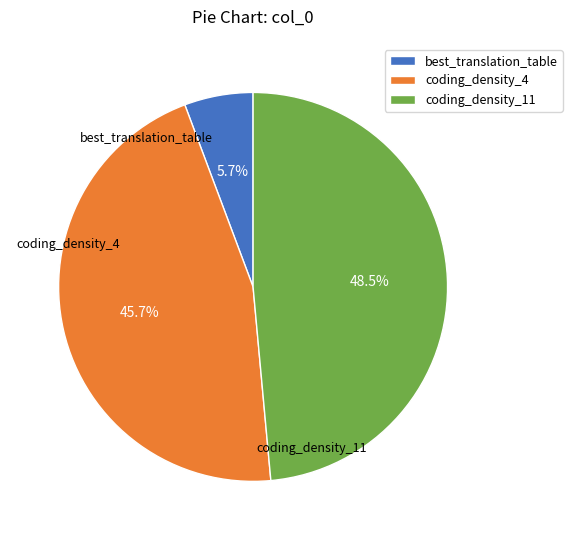

What is the ratio of the value at coding_density_11 to the value at coding_density_4?

1.1